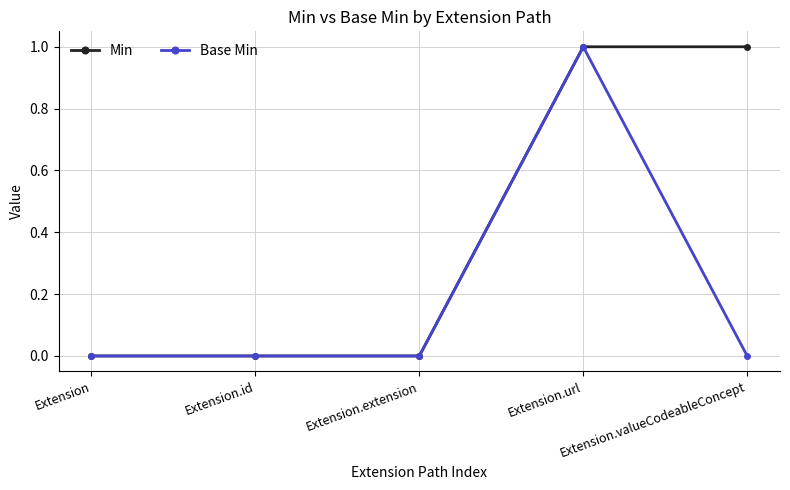

What is the value of the Min point at the 5th from the left?

1